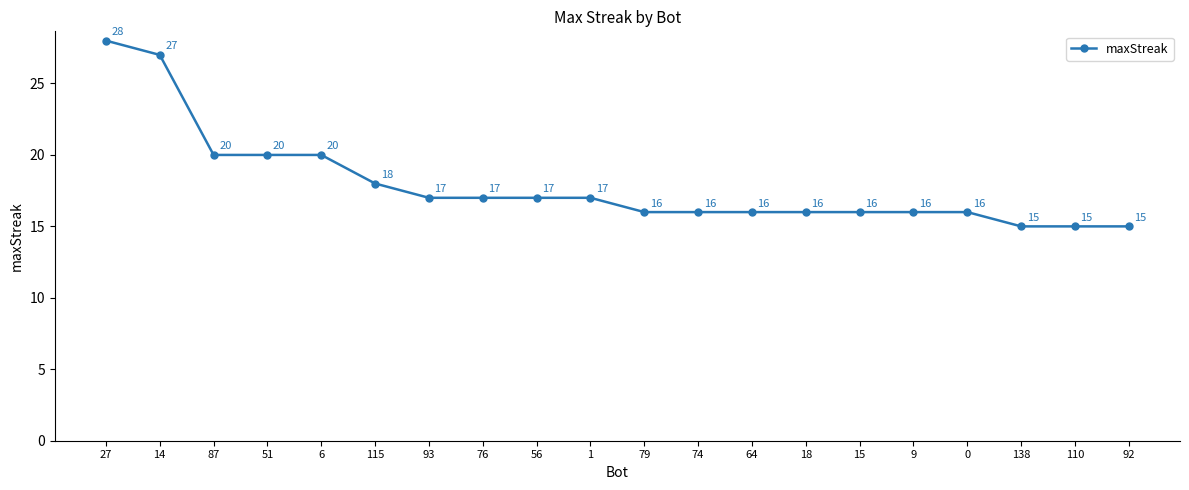

What is the difference between the maximum and second lowest values?

13